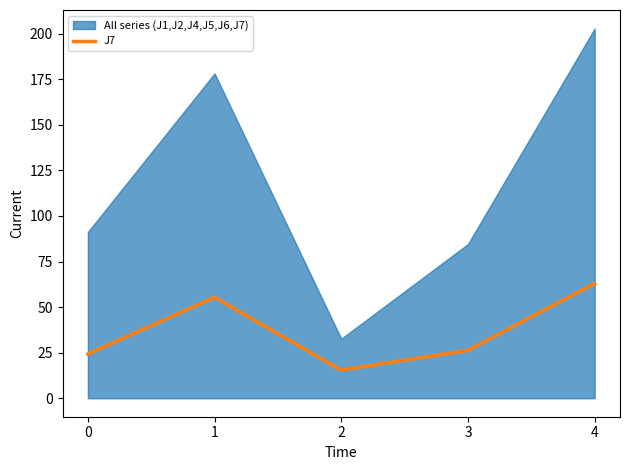

List the labels in order of value, smallest first.

2, 0, 3, 1, 4